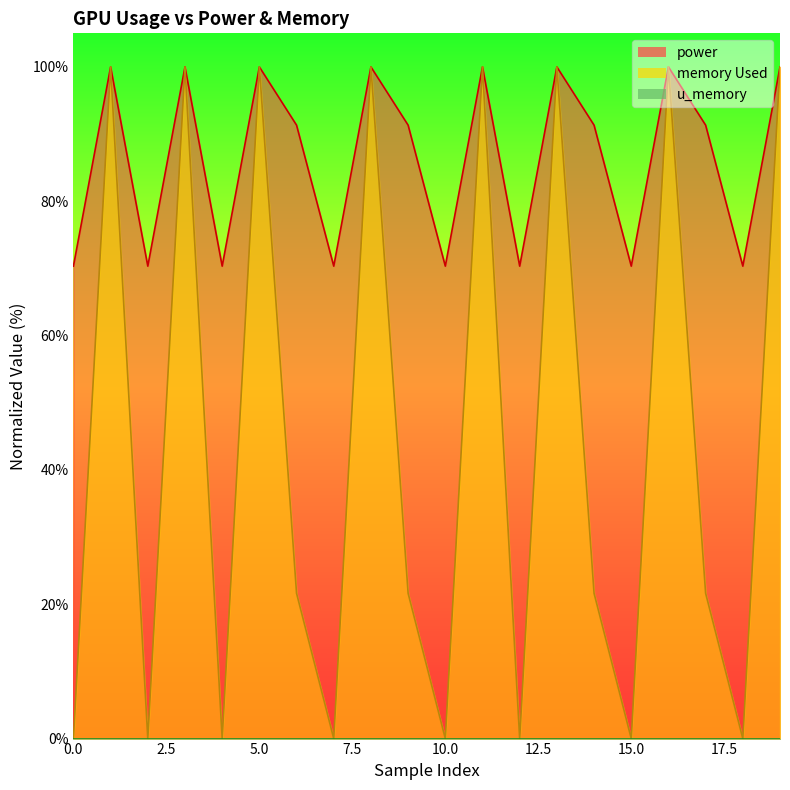

The power series shows 100.0 at 16. True or false?

True